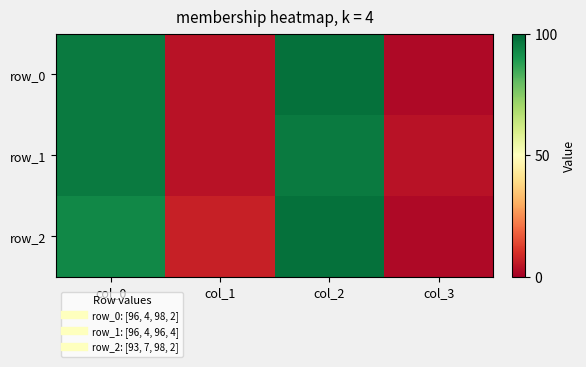

At which category is the sum across all series the highest?

col_2